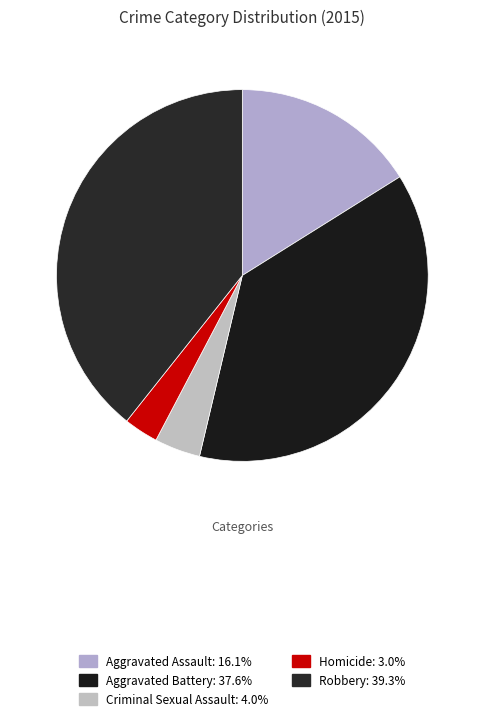

True or false: Robbery accounts for 39% of the total.

True